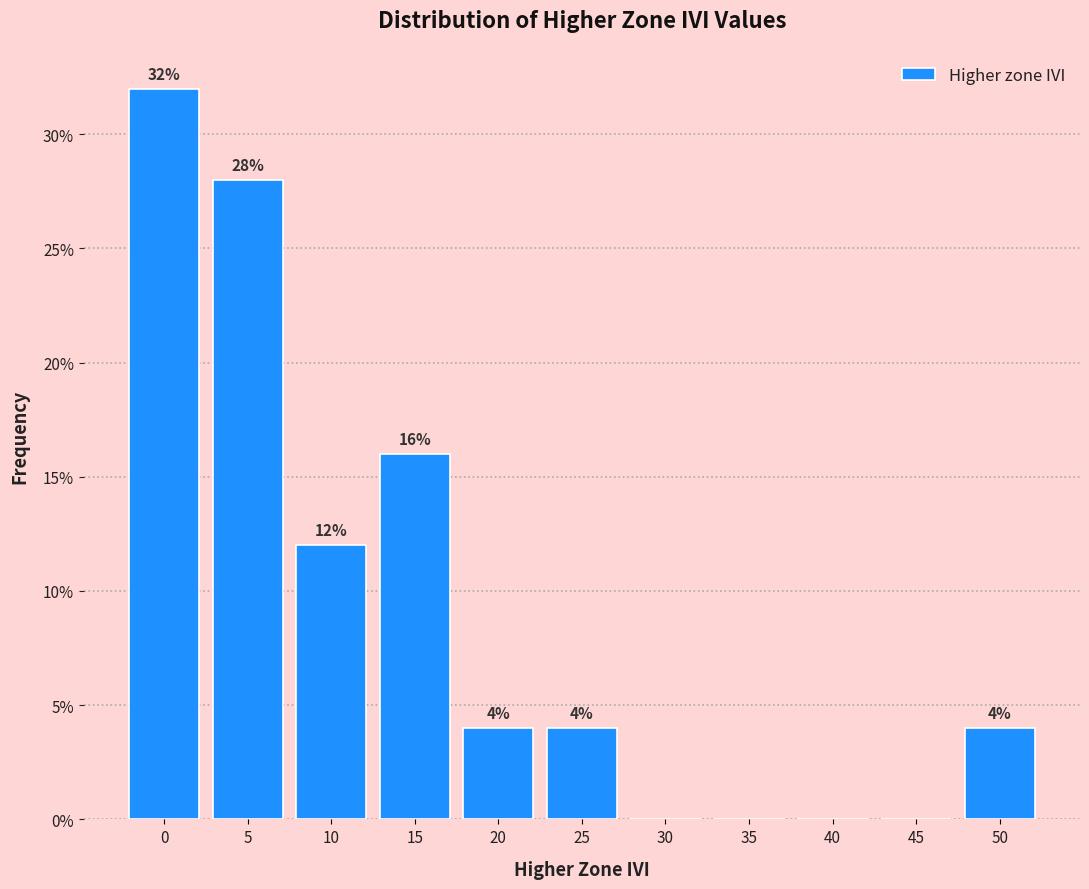

Reading left to right, what are all the values shown in this chart?

0=32.0	5=28.0	10=12.0	15=16.0	20=4.0	25=4.0	30=0.0	35=0.0	40=0.0	45=0.0	50=4.0